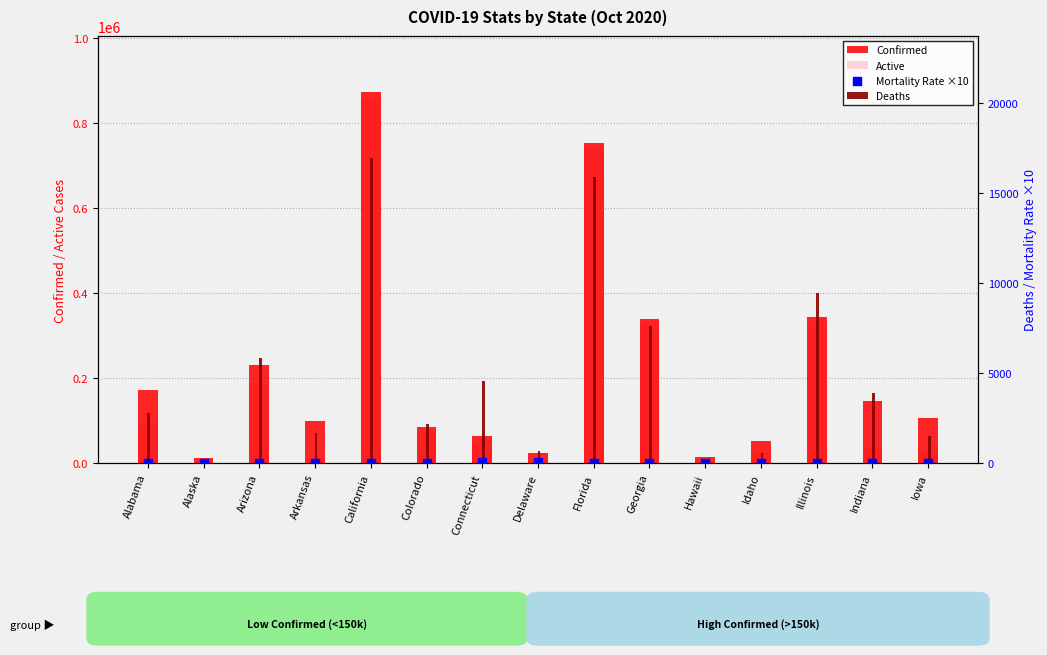

Which series reaches the minimum Y coordinate?

Mortality Rate ×10